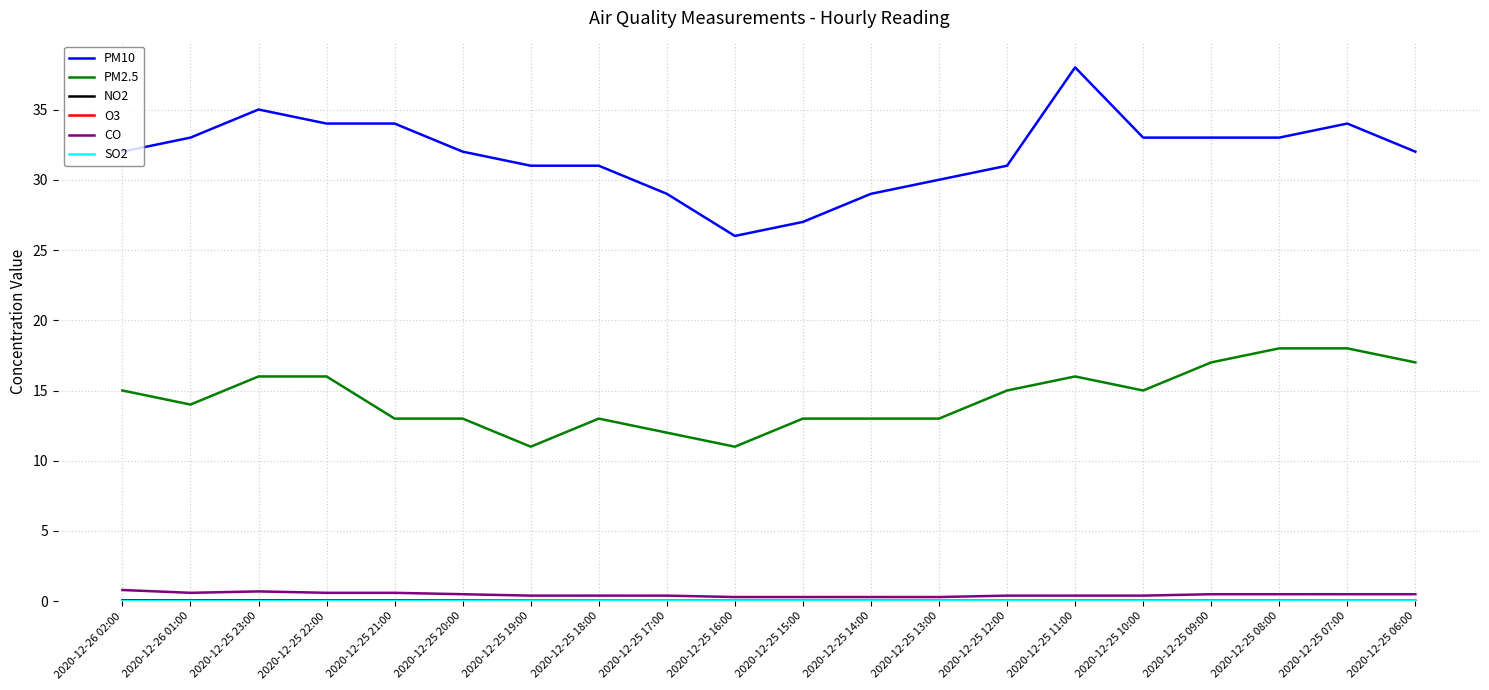

Does the chart display data point markers on the line(s)?

No